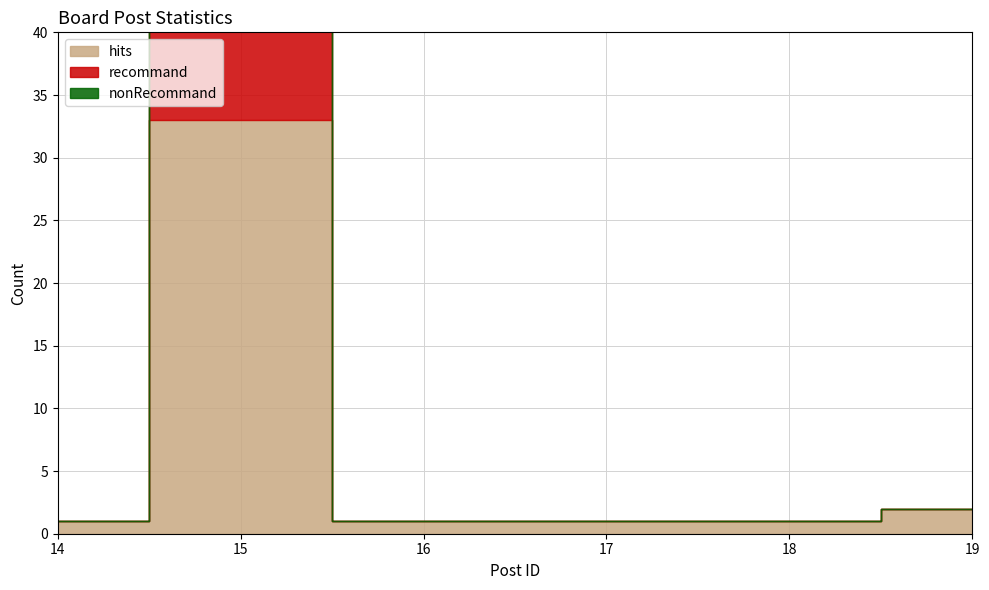

Is the value of nonRecommand at 14 greater than the value of recommand at 15?

No